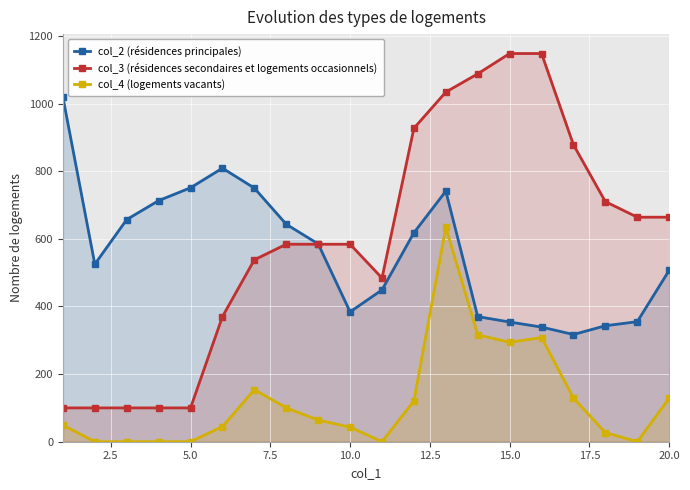

How many data points in col_3 (résidences secondaires et logements occasionnels) are less than 584?

8